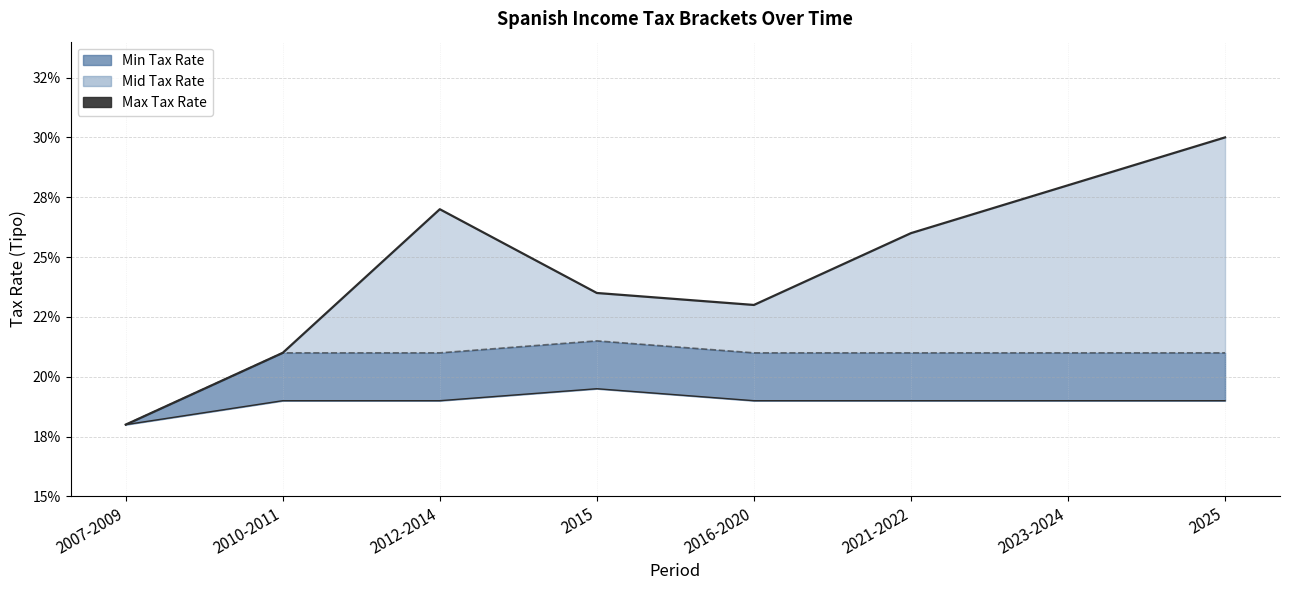

Which label corresponds to the largest value in the chart?

2025